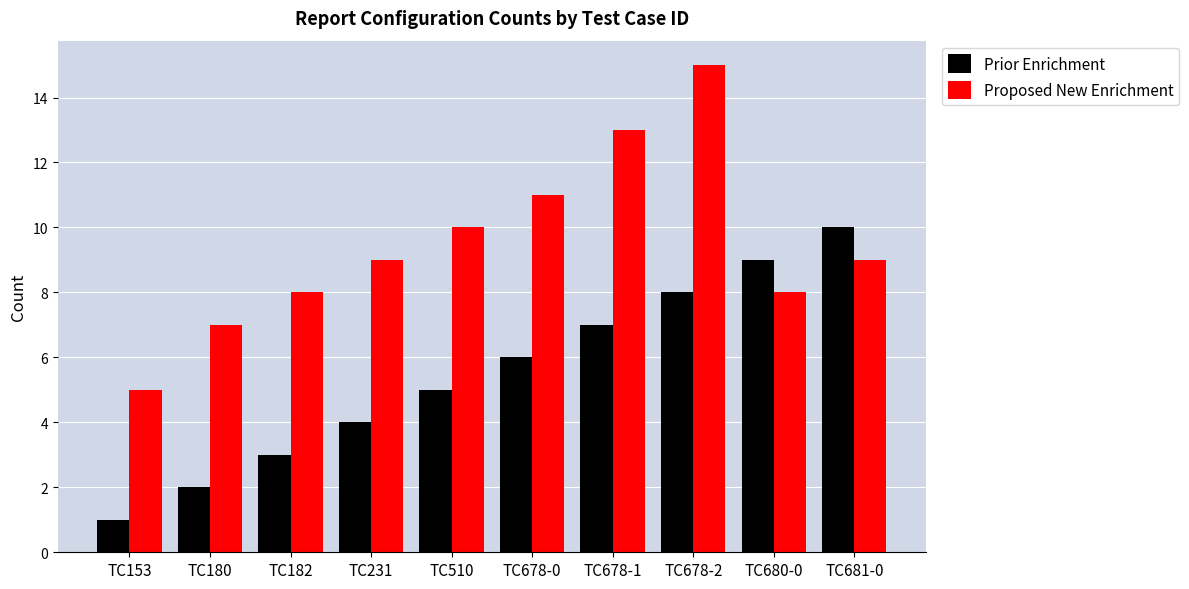

What value does the Prior Enrichment series have at TC182?

3